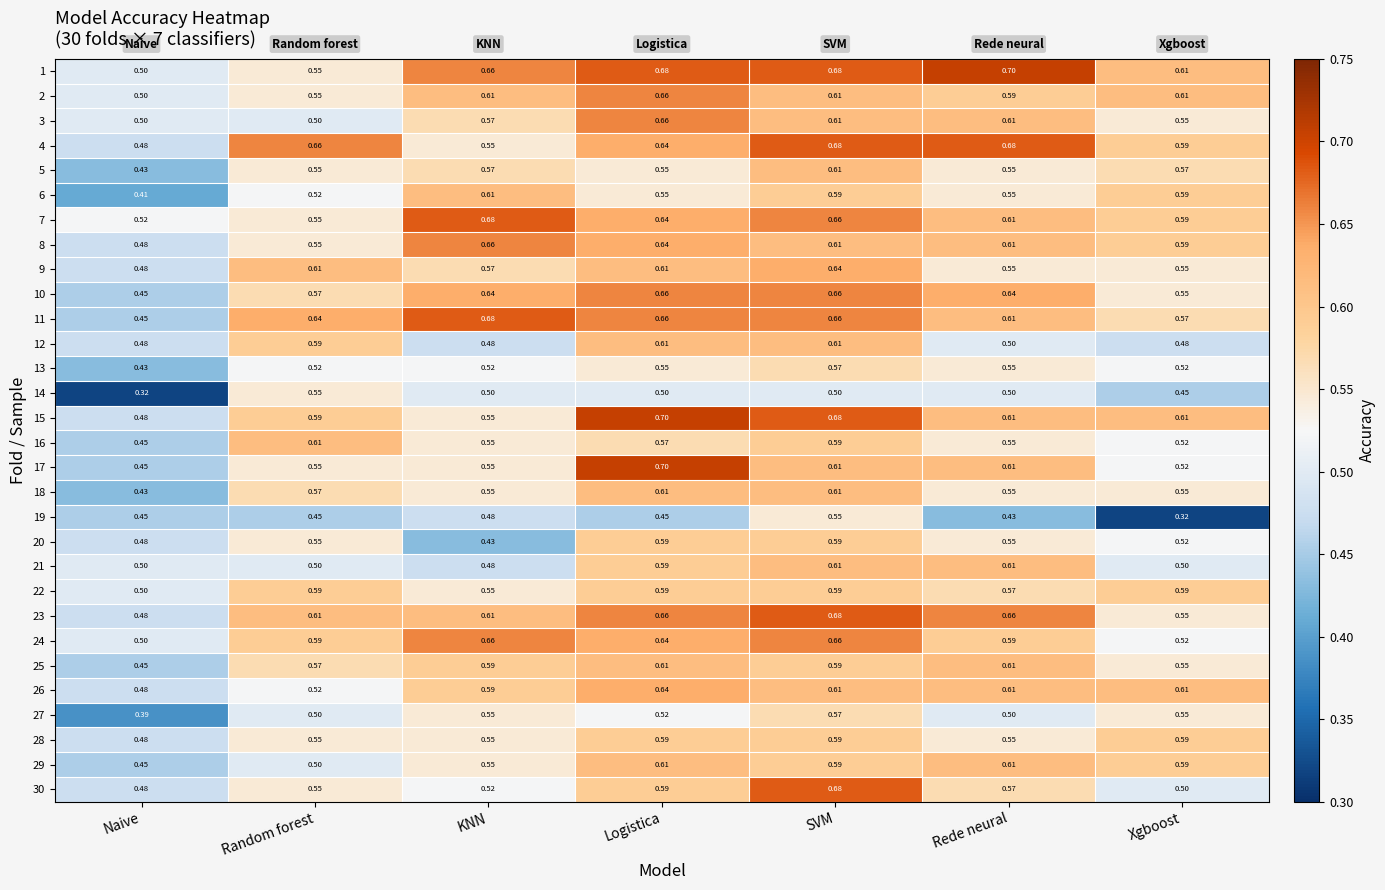

At which label does 5 reach its peak?

SVM